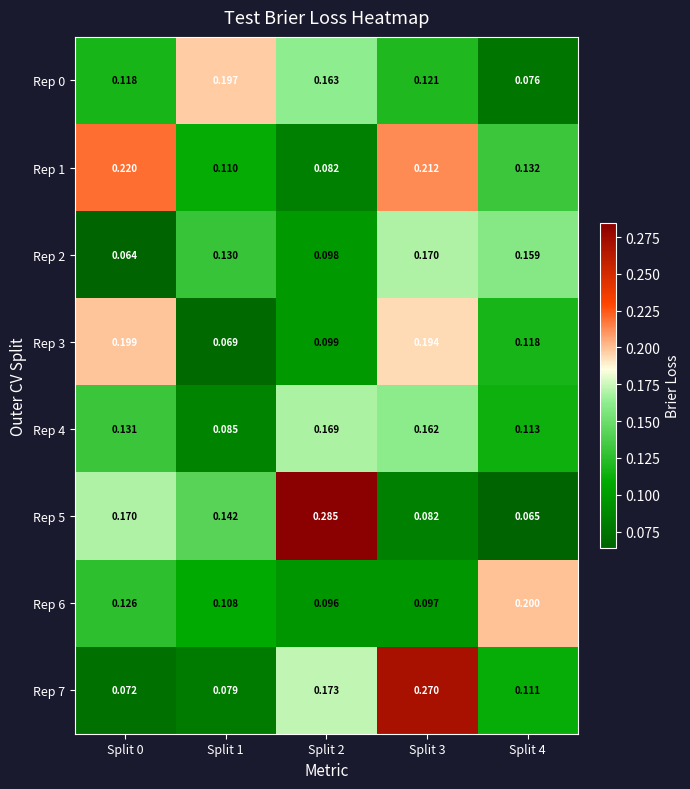

Is the value of Rep 5 at Split 3 greater than the value of Rep 7 at Split 0?

Yes